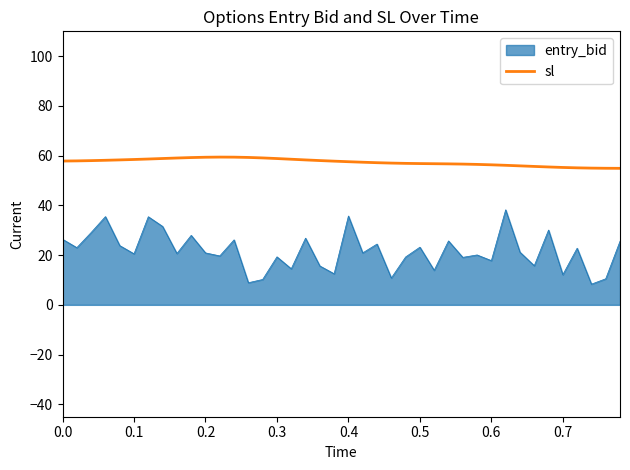

What is the difference between the maximum and minimum values in the entry_bid series?

29.9